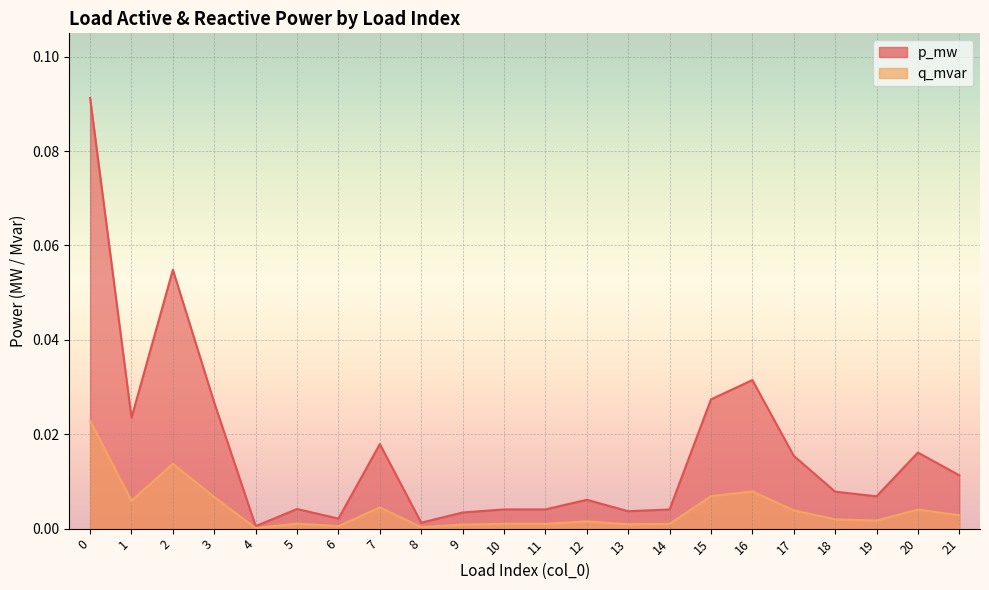

Is the value of p_mw at 7 greater than the value of q_mvar at 9?

Yes